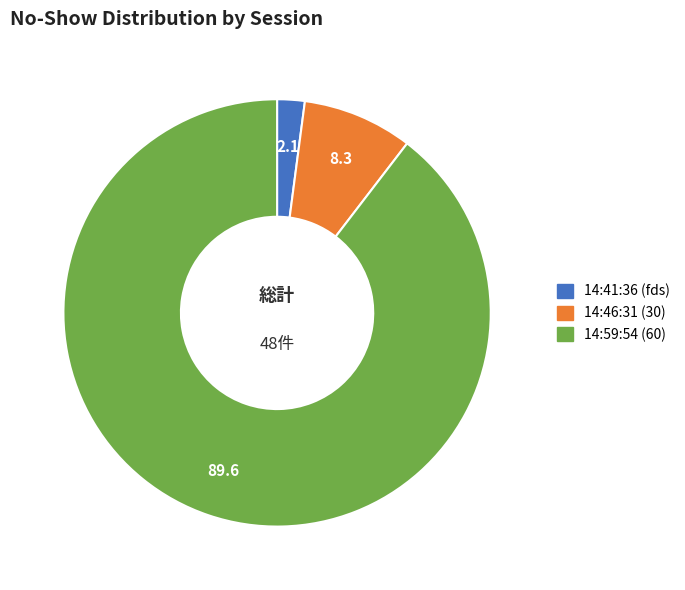

Do 14:59:54 (60) and 14:46:31 (30) together represent more than half of the pie?

Yes